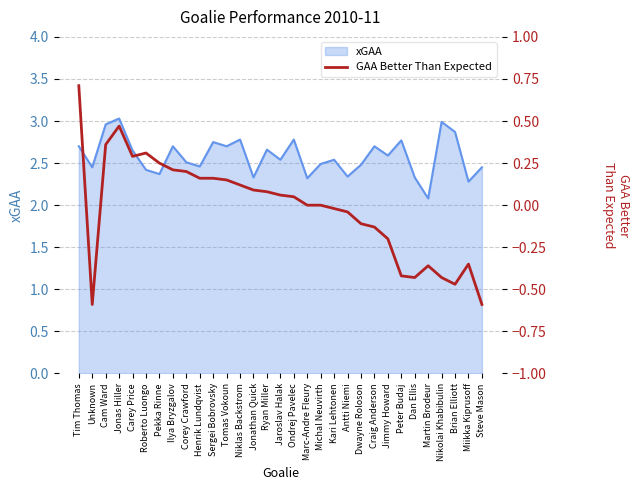

What is the sum of the values at Tim Thomas and Tomas Vokoun?

0.9